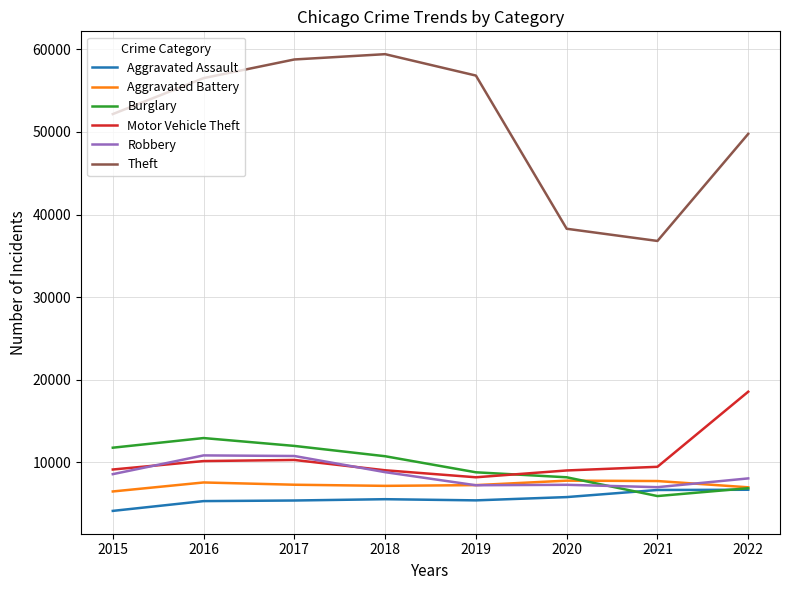

At which category does the chart reach its peak across all series?

2018